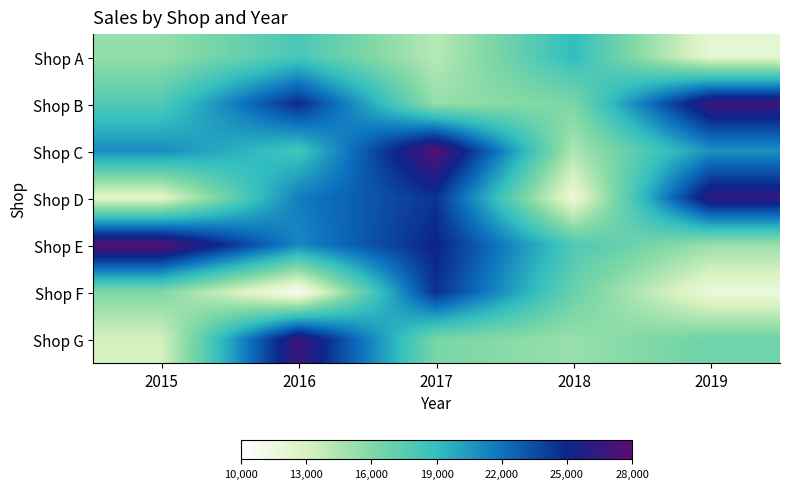

Reading left to right, list all the values displayed in this chart.

Shop A: 2015=15285	2016=18145	2017=14139	2018=19041	2019=12060
Shop B: 2015=17826	2016=24785	2017=15287	2018=16172	2019=26822
Shop C: 2015=21008	2016=18372	2017=27848	2018=14525	2019=20790
Shop D: 2015=12315	2016=21593	2017=24444	2018=11681	2019=26403
Shop E: 2015=27878	2016=21115	2017=25146	2018=17977	2019=15121
Shop F: 2015=16031	2016=10462	2017=24541	2018=16886	2019=11557
Shop G: 2015=13123	2016=26815	2017=16266	2018=15195	2019=16661